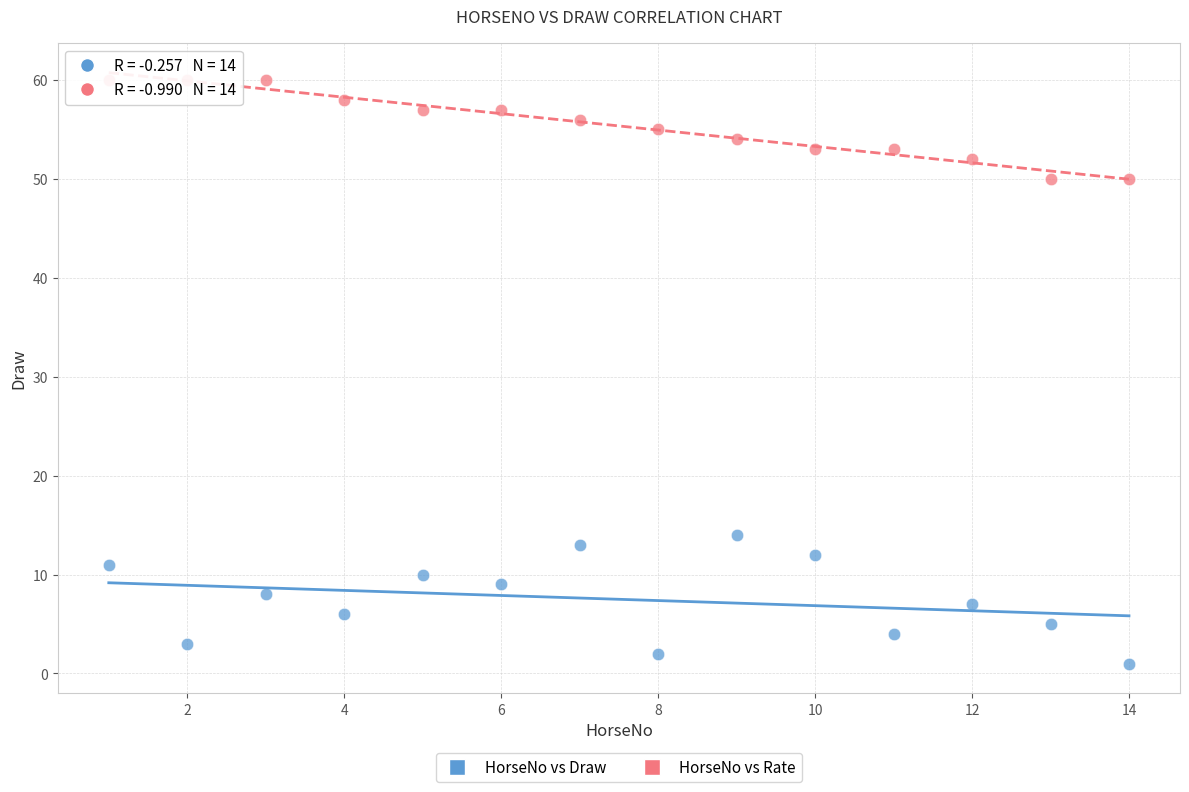

Which series has the widest spread of Y values?

HorseNo vs Draw